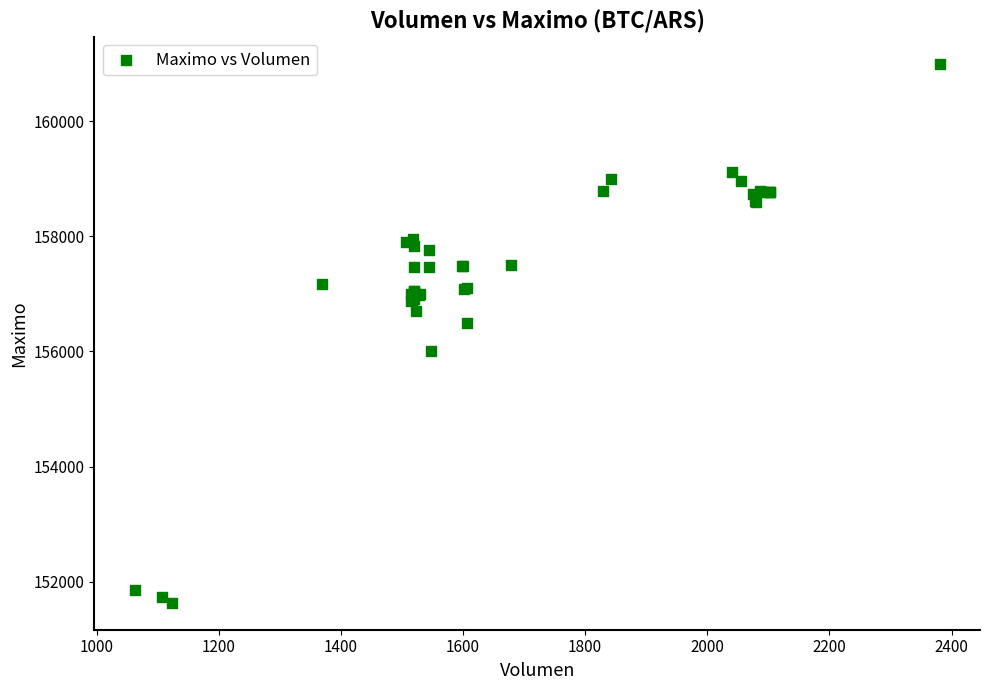

What Y value in the scatter plot is closest to 156316?

156500